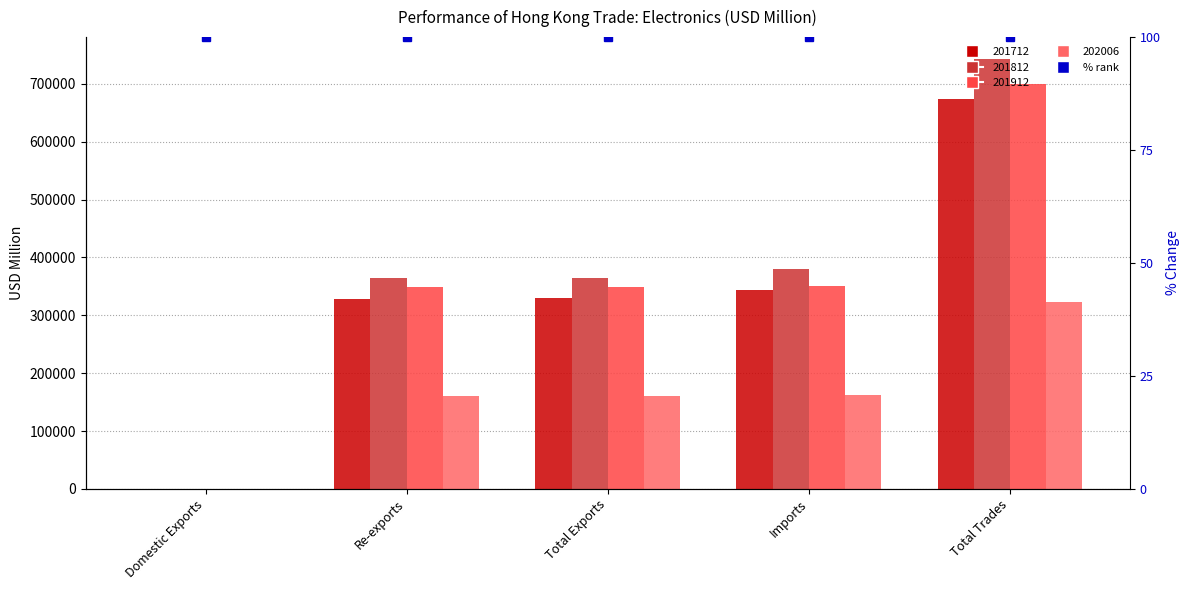

What is the spread (max minus min) of values at Imports?

217255.0